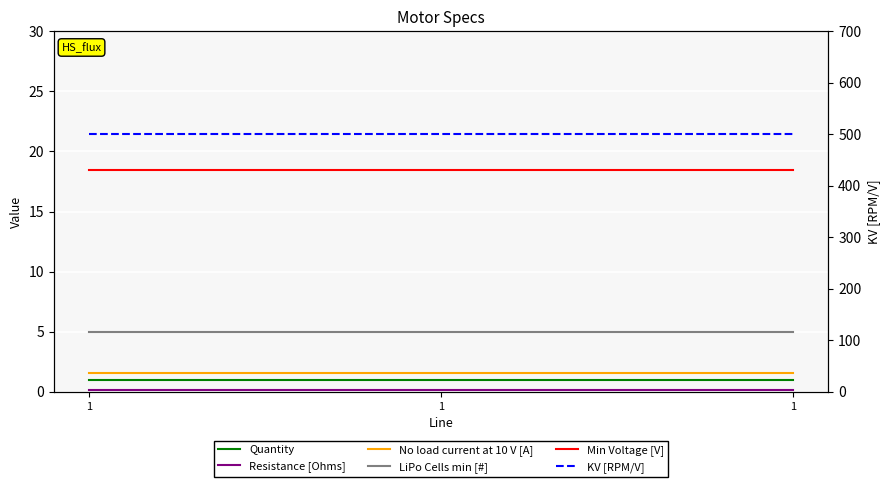

The value of Min Voltage [V] at 1 is 18.5. True or false?

True